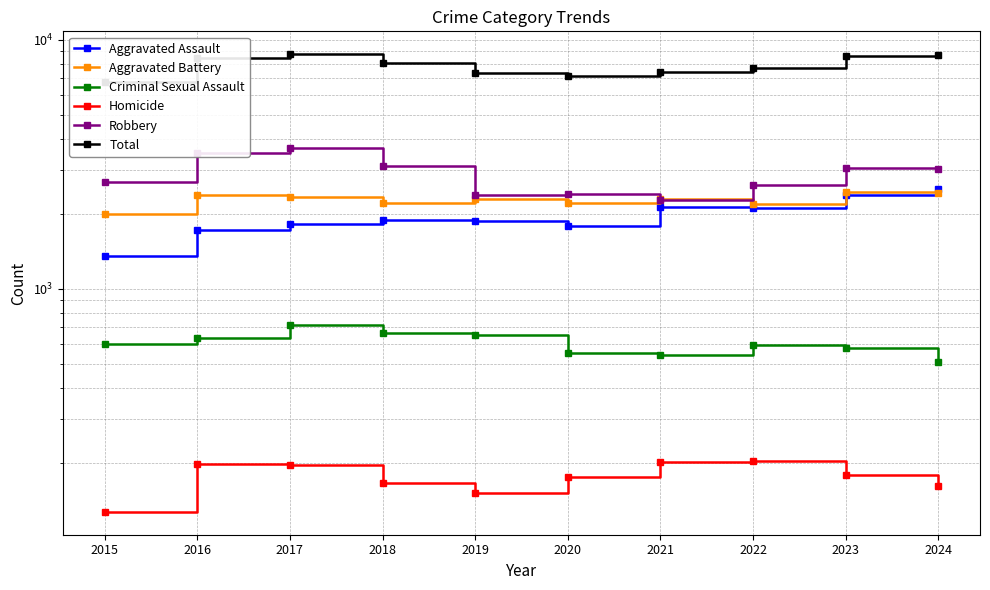

True or false: Aggravated Assault and Homicide cross at least once.

False